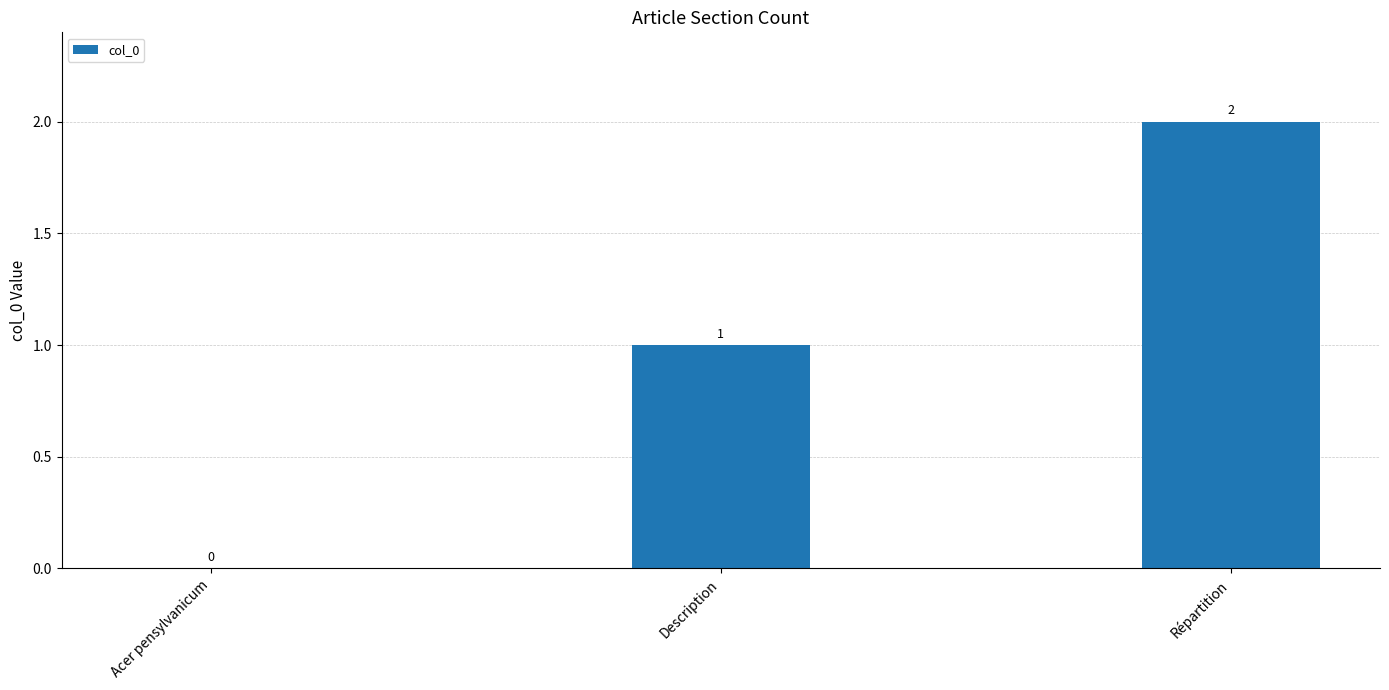

How many positive values are there?

2